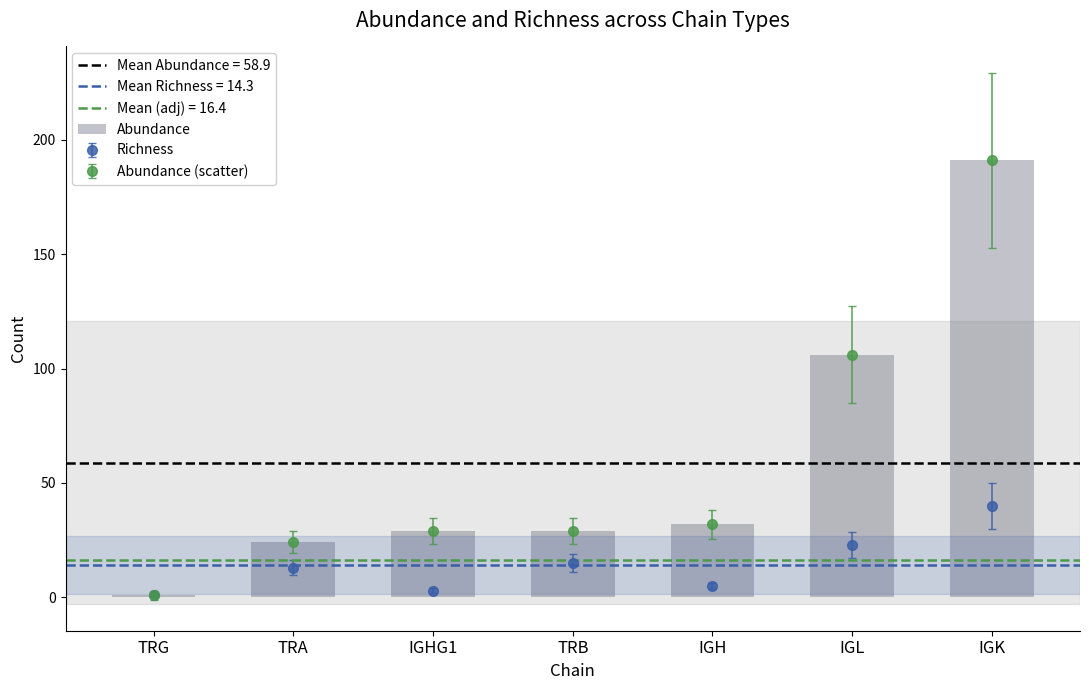

How many values are below 29?

2